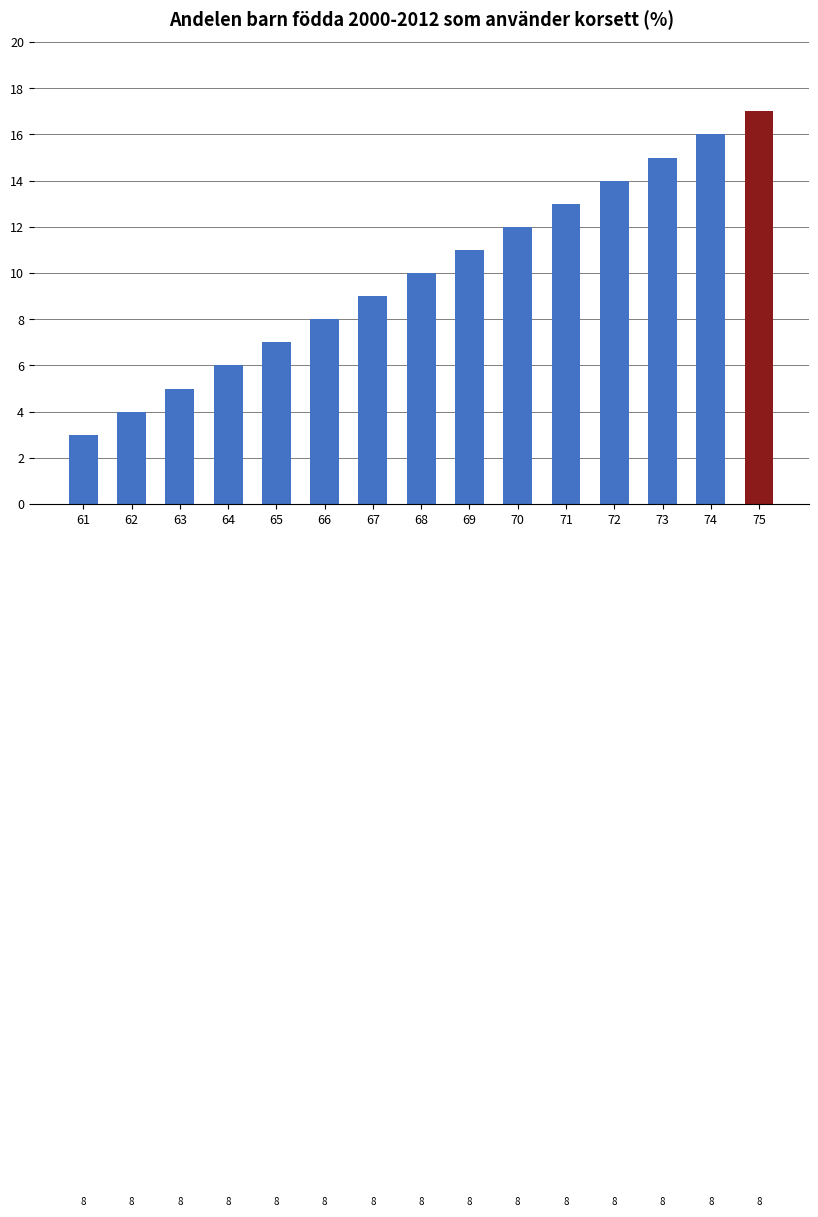

What is the difference between the second highest and minimum values?

13